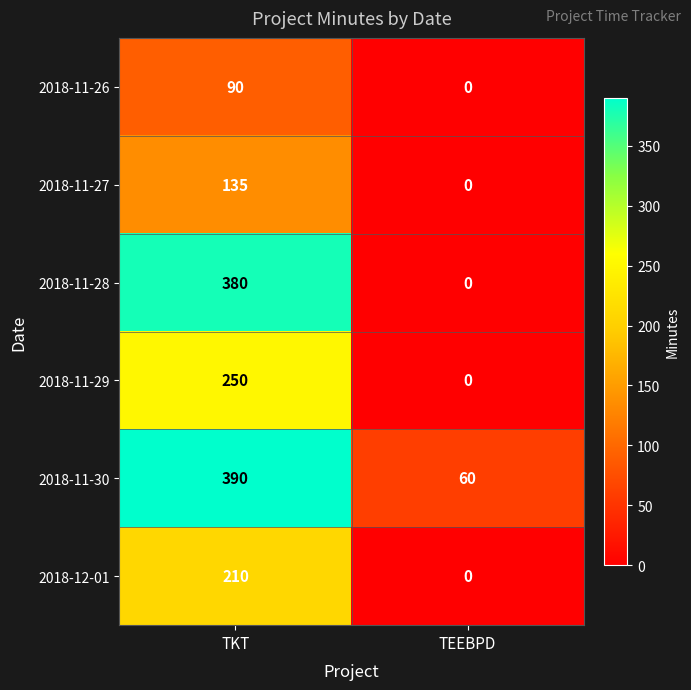

Reading left to right, list all the values displayed in this chart.

2018-11-26: TKT=90	TEEBPD=0
2018-11-27: TKT=135	TEEBPD=0
2018-11-28: TKT=380	TEEBPD=0
2018-11-29: TKT=250	TEEBPD=0
2018-11-30: TKT=390	TEEBPD=60
2018-12-01: TKT=210	TEEBPD=0